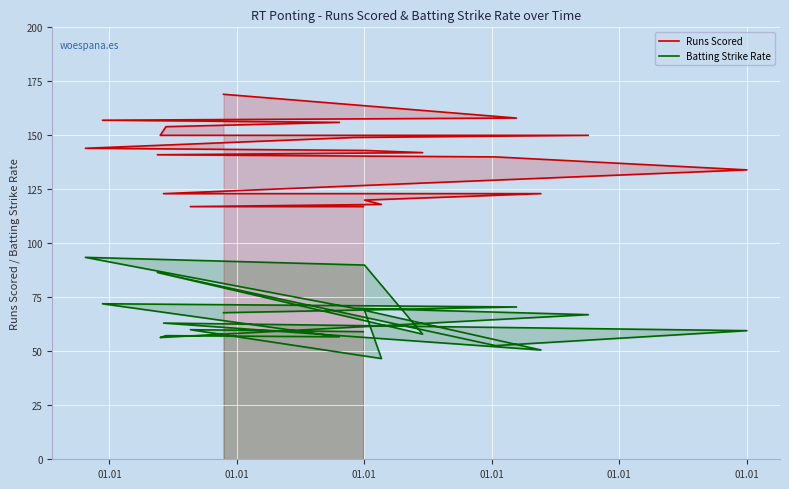

The value of Runs Scored at 01.01 is 154.0. True or false?

True